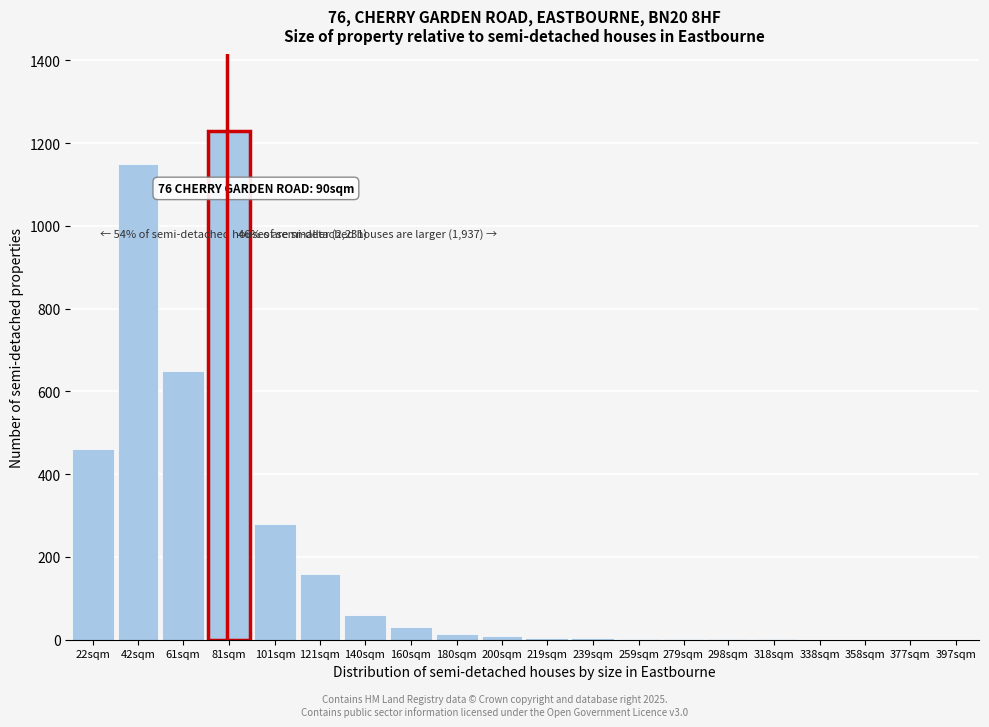

Is it true that the value at 397sqm is 0?

True